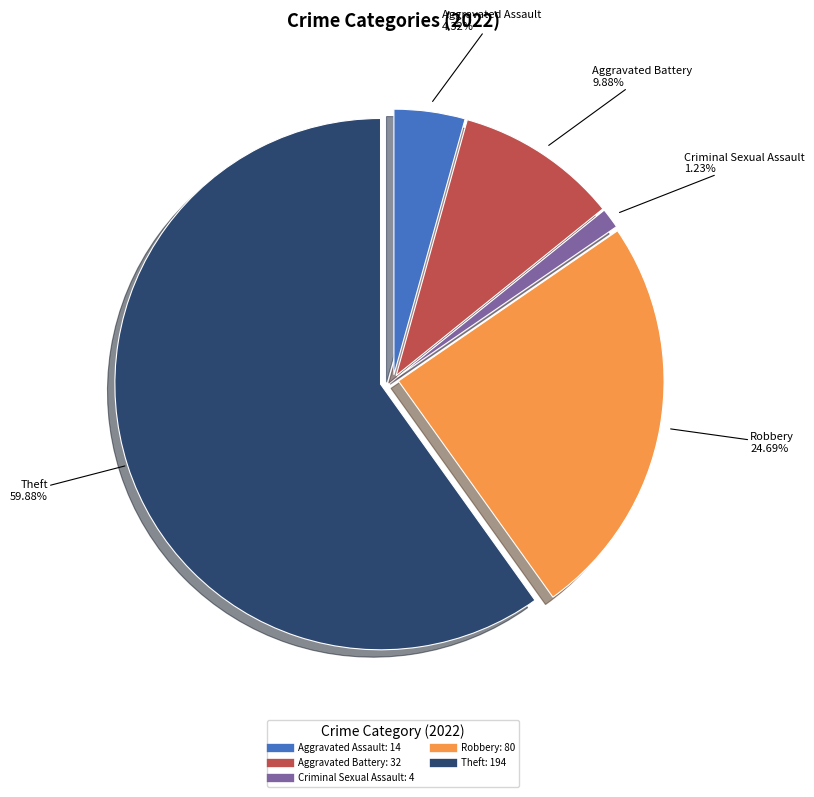

How many slices are in this pie chart?

5